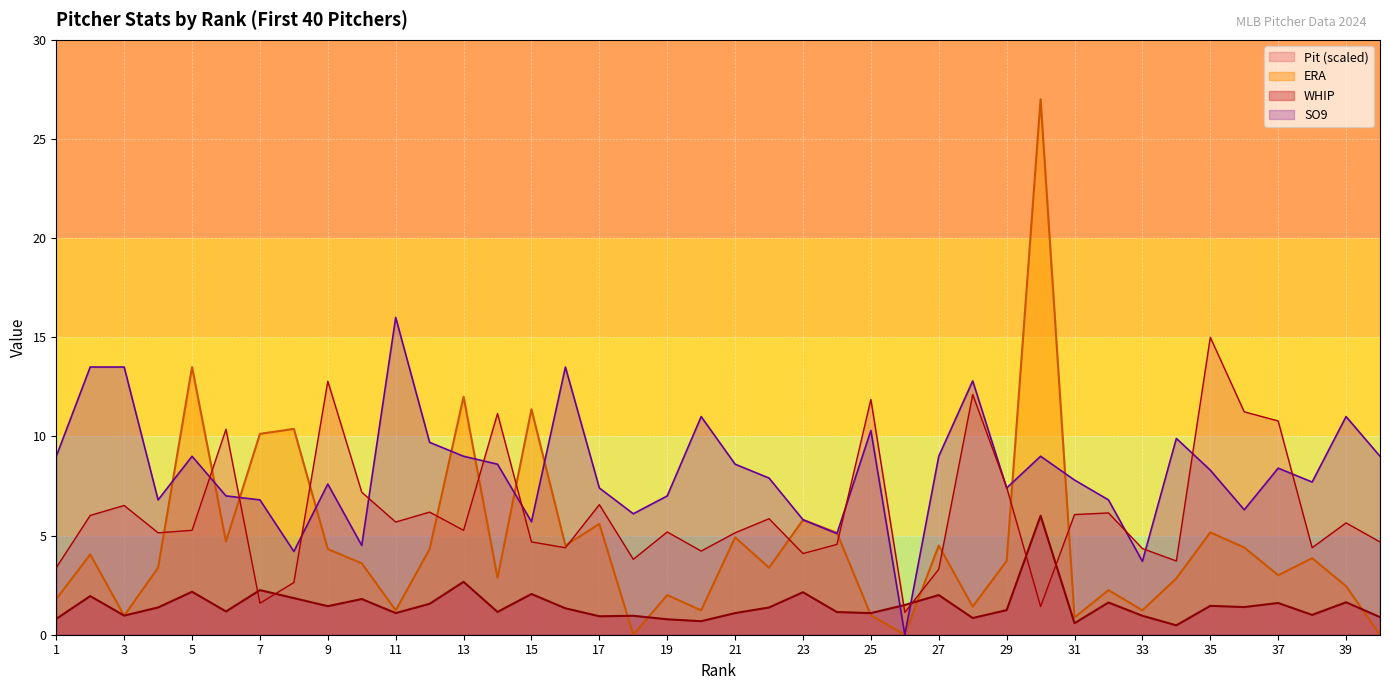

Is the value of SO9 at 33 greater than the value of Pit at 30?

Yes